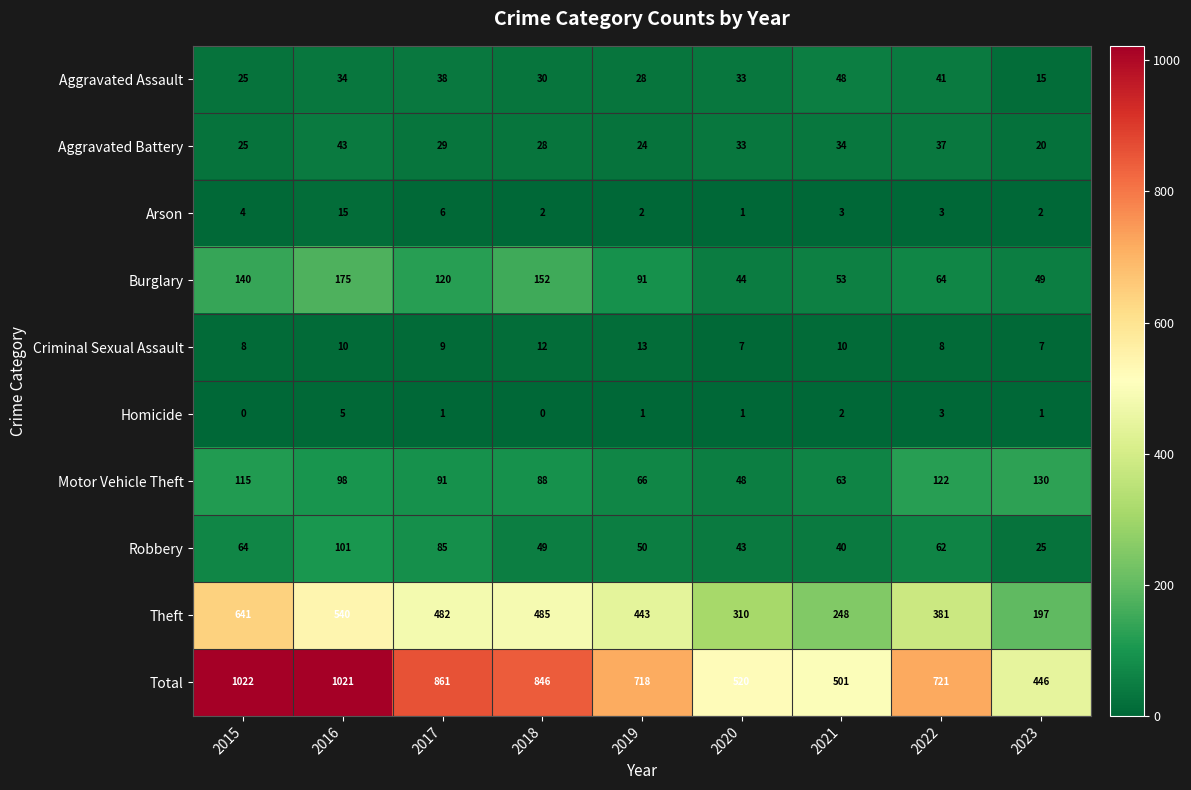

What is the spread (max minus min) of values at 2020?

519